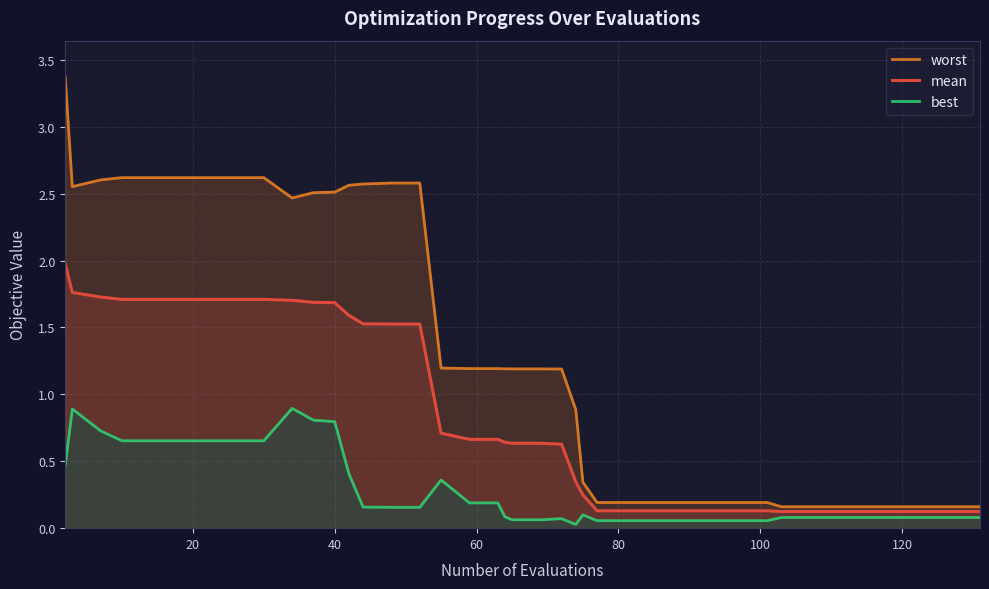

What is the highest value of the mean series?

2.0